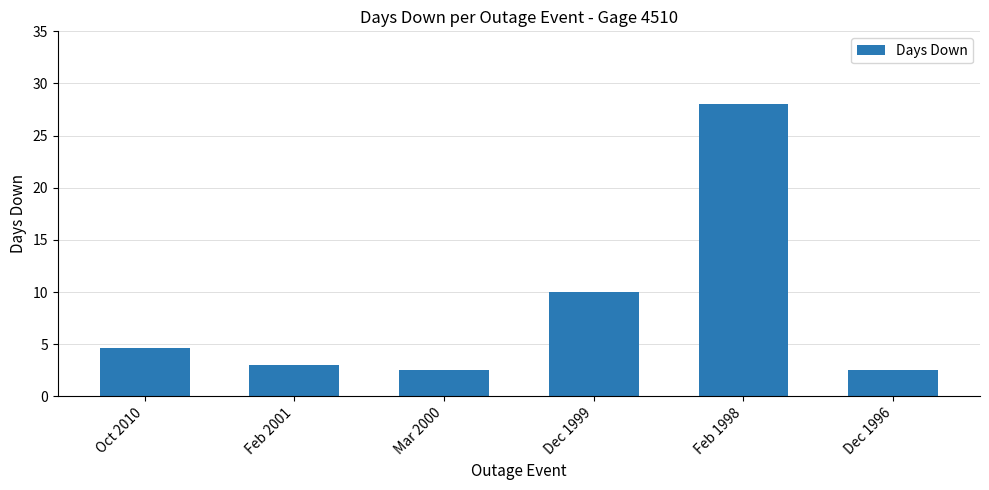

What is the value of the 5th bar from the left?

28.0